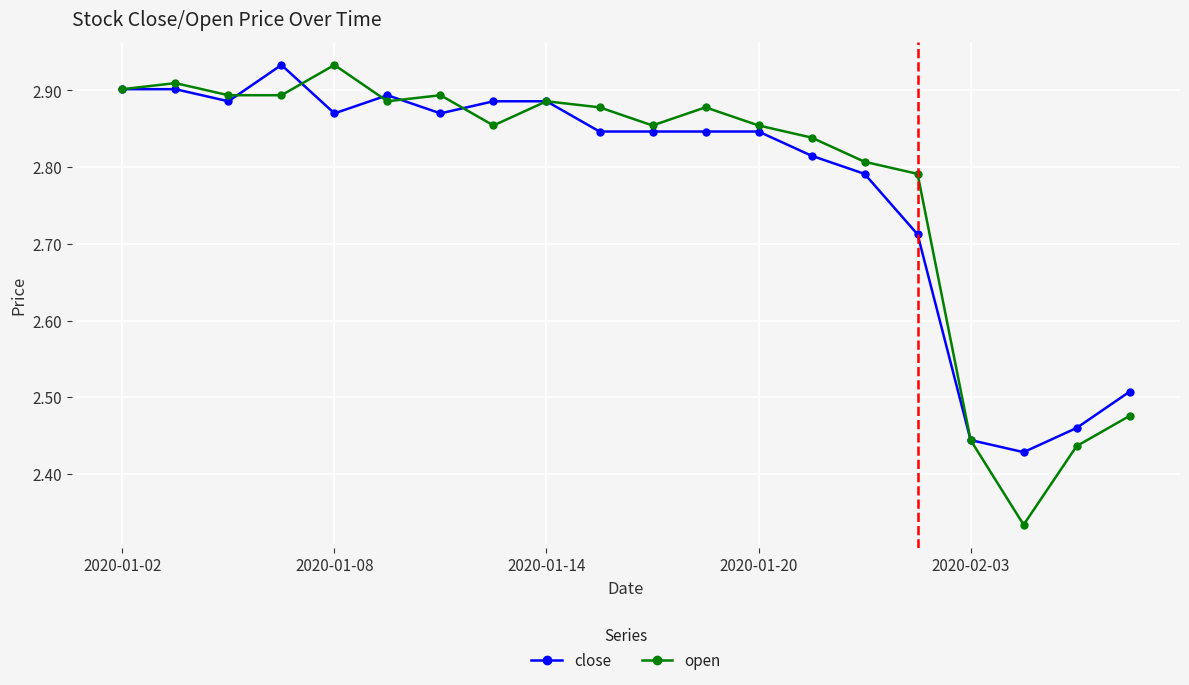

At how many categories does at least one series exceed 2?

20